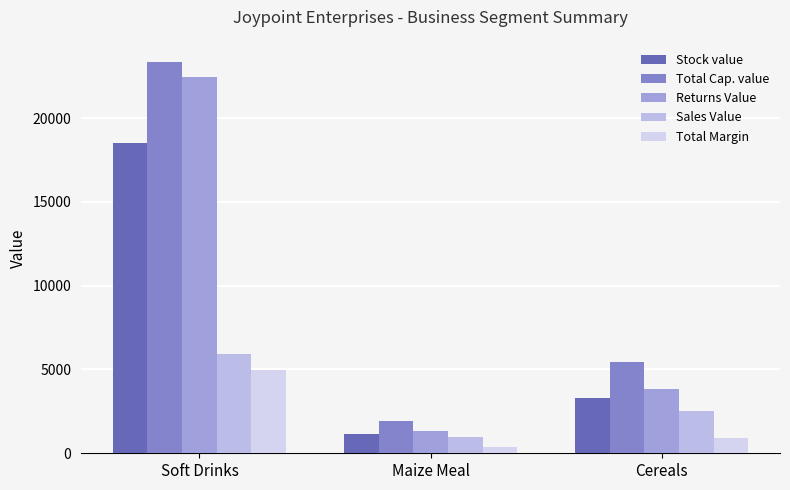

What is the approximate value of Total Cap. value at Soft Drinks?

23347.1